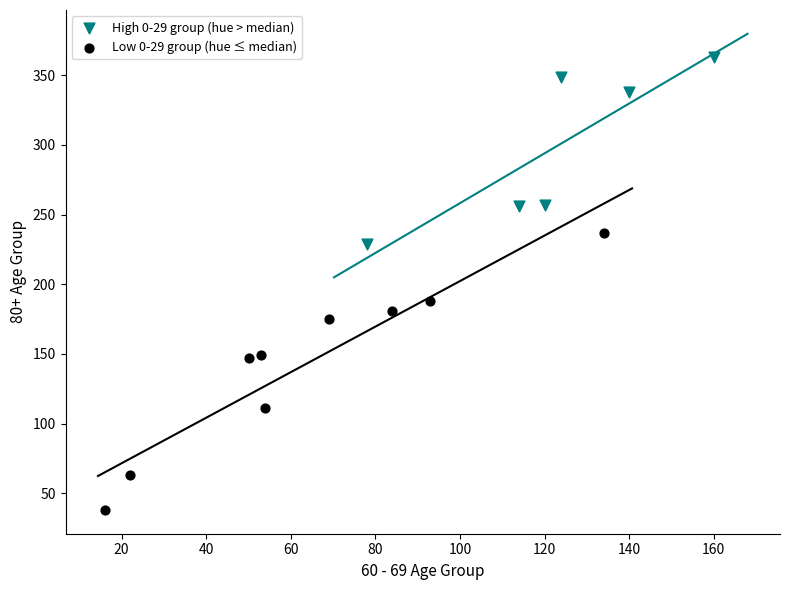

Which series contains the highest Y value?

High 0-29 group (hue > median)